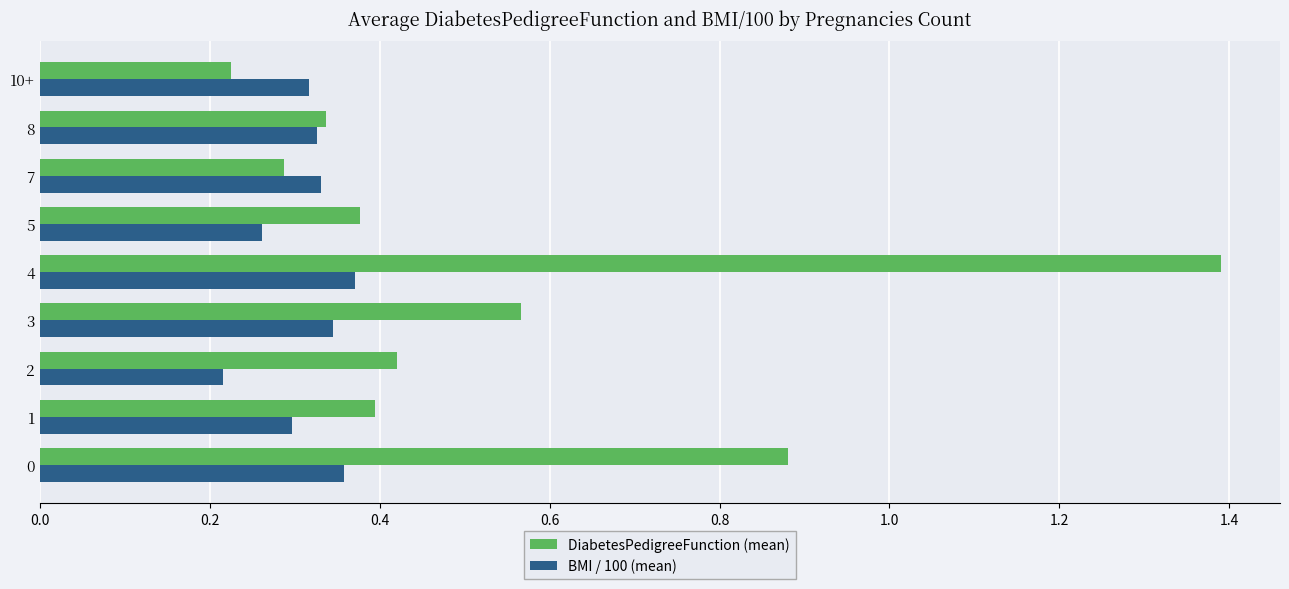

True or false: DiabetesPedigreeFunction (mean) has a value of 0.1 at 8.

False